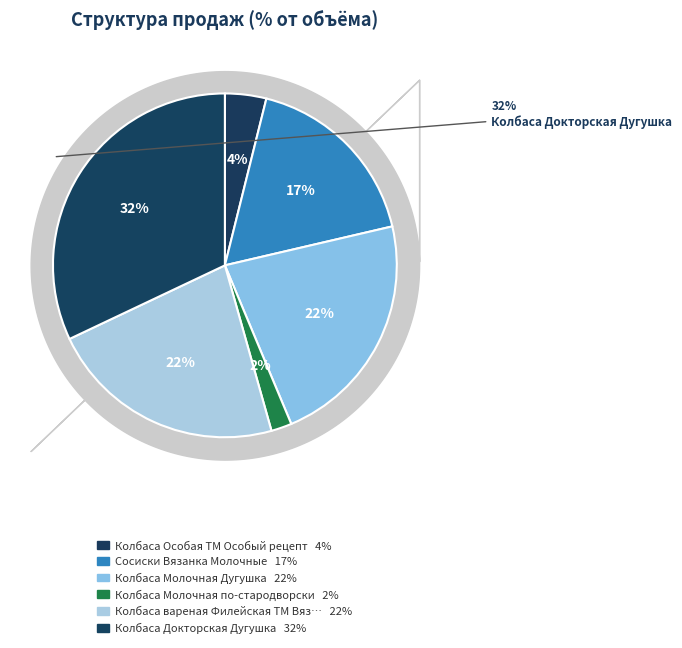

Rank the categories by value from lowest to highest.

Колбаса Молочная по-стародворски, Колбаса Особая ТМ Особый рецепт, Сосиски Вязанка Молочные, Колбаса Молочная Дугушка, Колбаса вареная Филейская ТМ Вязанка, Колбаса Докторская Дугушка